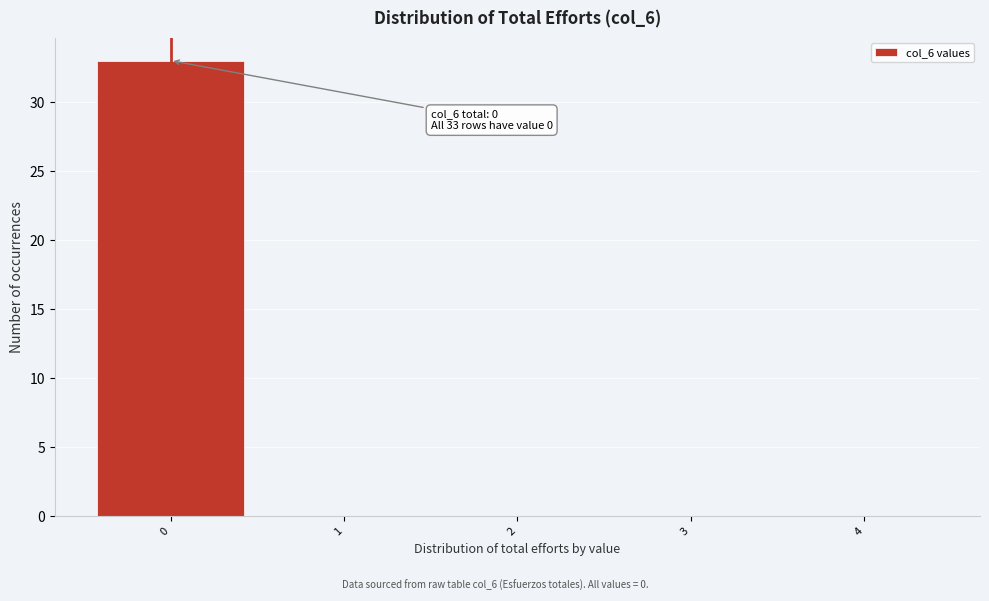

Reading right to left, transcribe all the data shown in this chart.

4=0	3=0	2=0	1=0	0=33